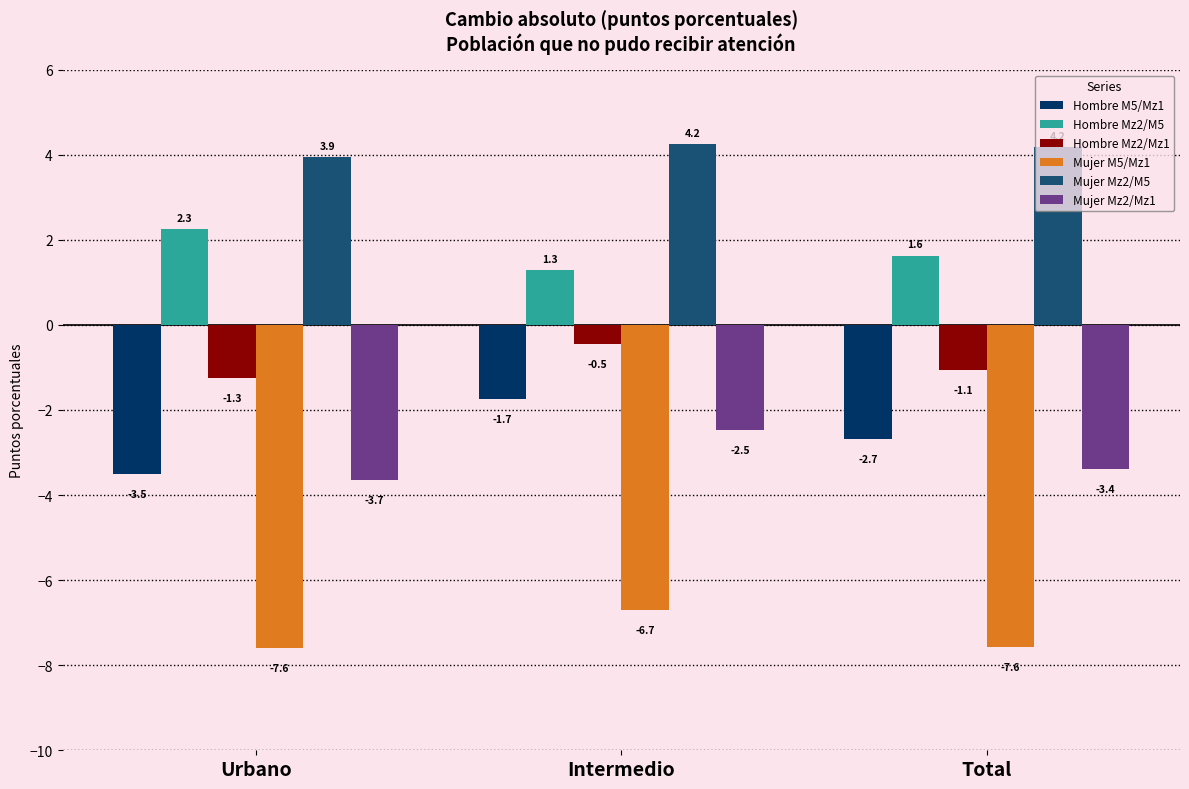

The value of Mujer M5/Mz1 at Urbano is -3.4. True or false?

False